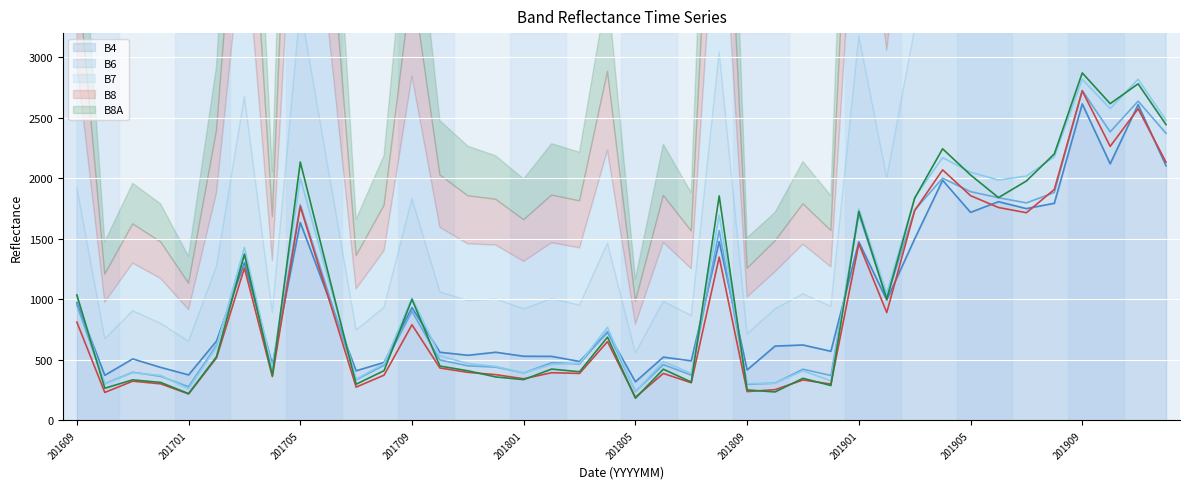

What is the highest value of the B6 series?

2726